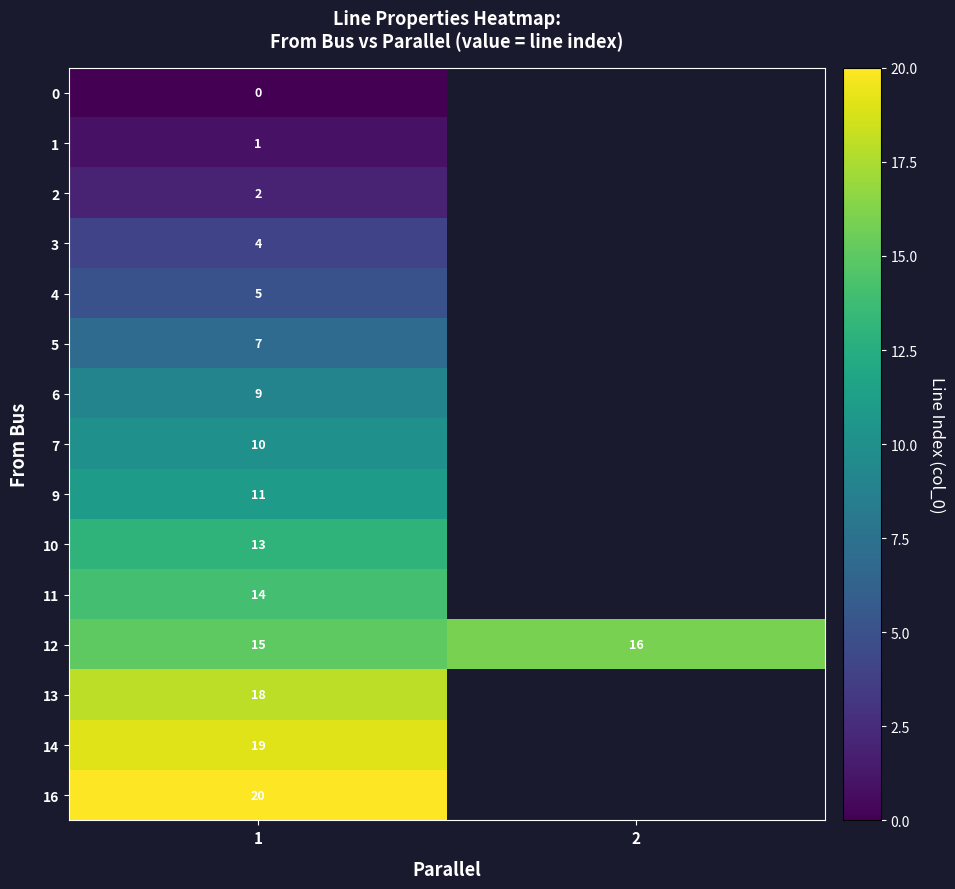

True or false: row_14 has a value of 20.0 at 1.

True